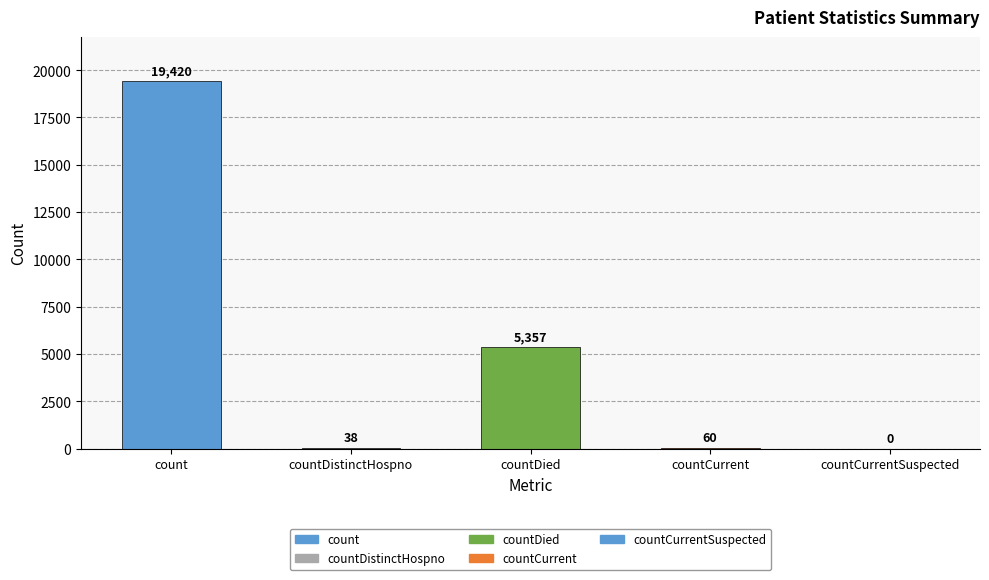

The value at count is 10655. True or false?

False